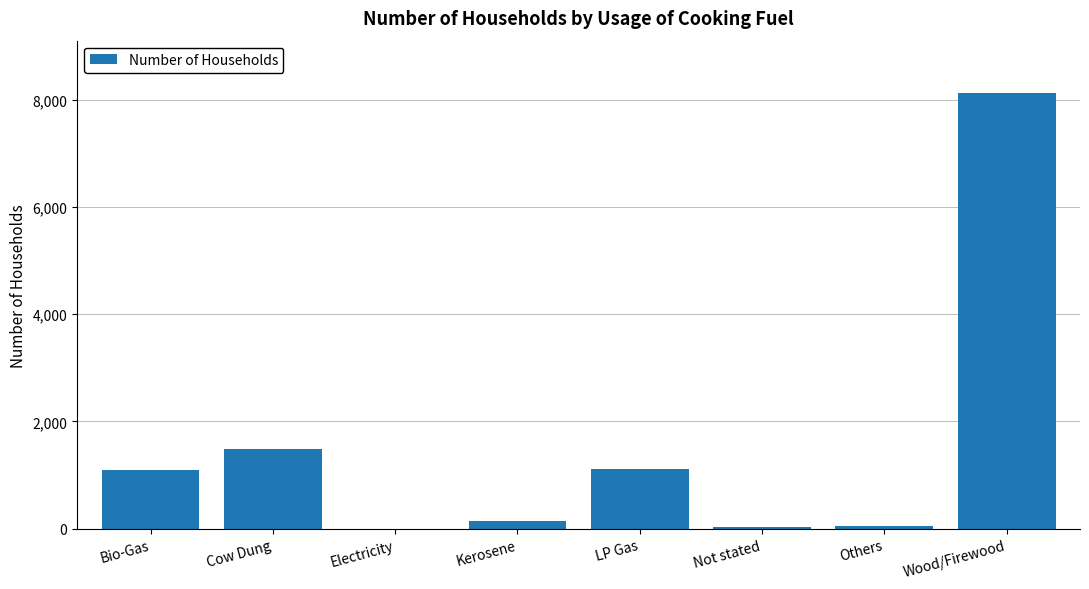

Between Bio-Gas and Kerosene, which is larger?

Bio-Gas